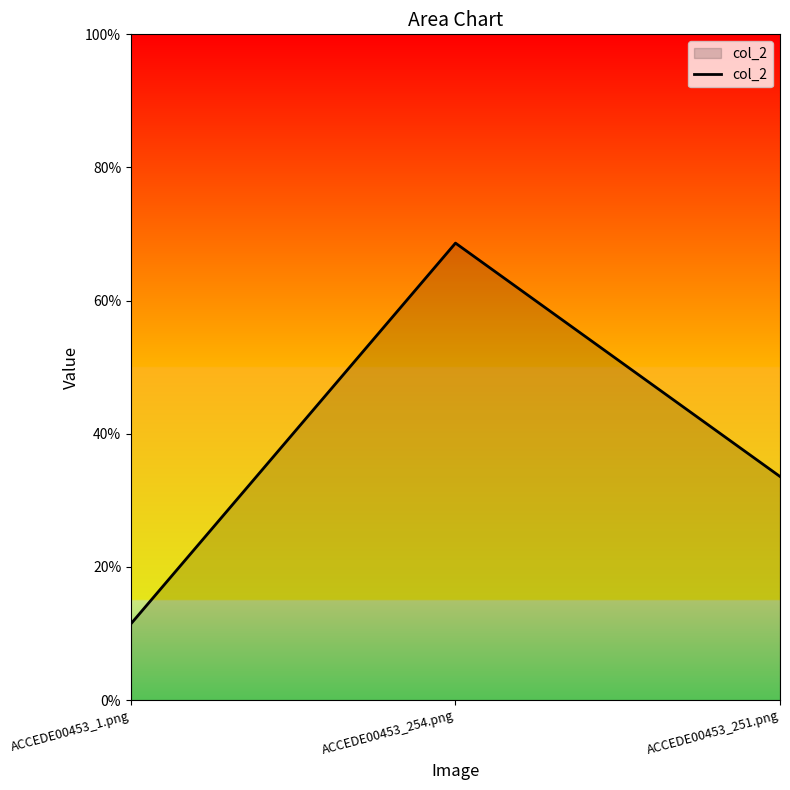

Does the chart display data point markers on the line(s)?

No